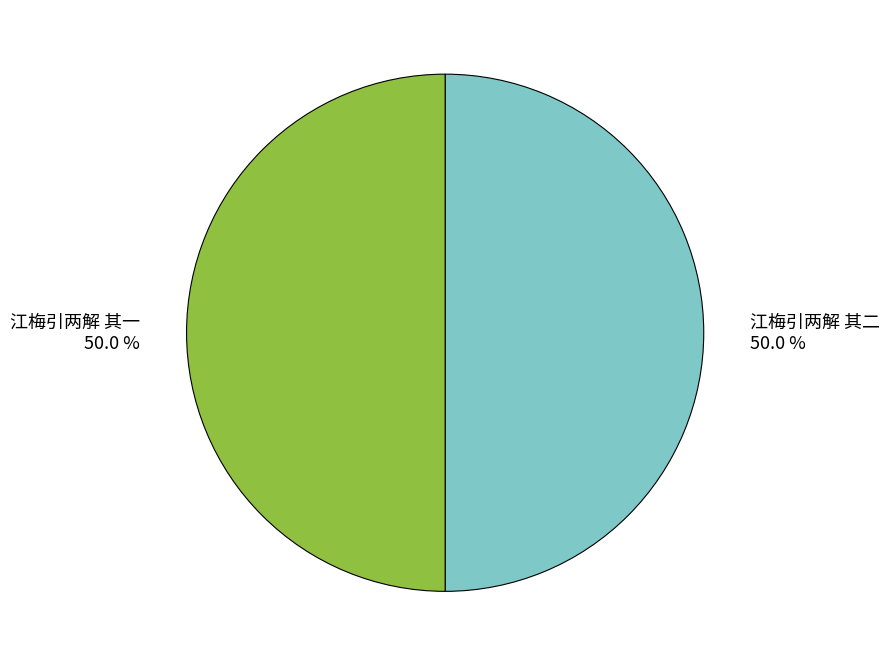

Combined, do 江梅引两解 其二 and 江梅引两解 其一 account for over 50%?

Yes